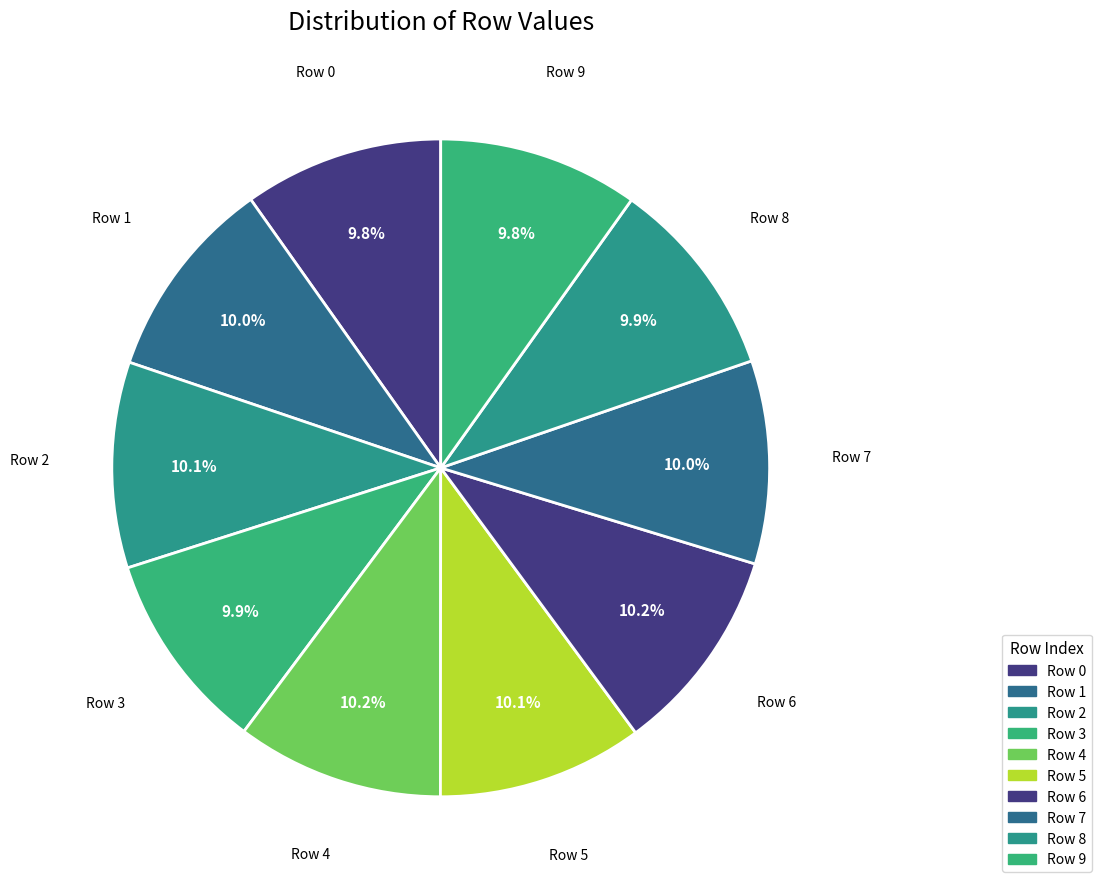

To the nearest percent, what is the average slice percentage?

10%